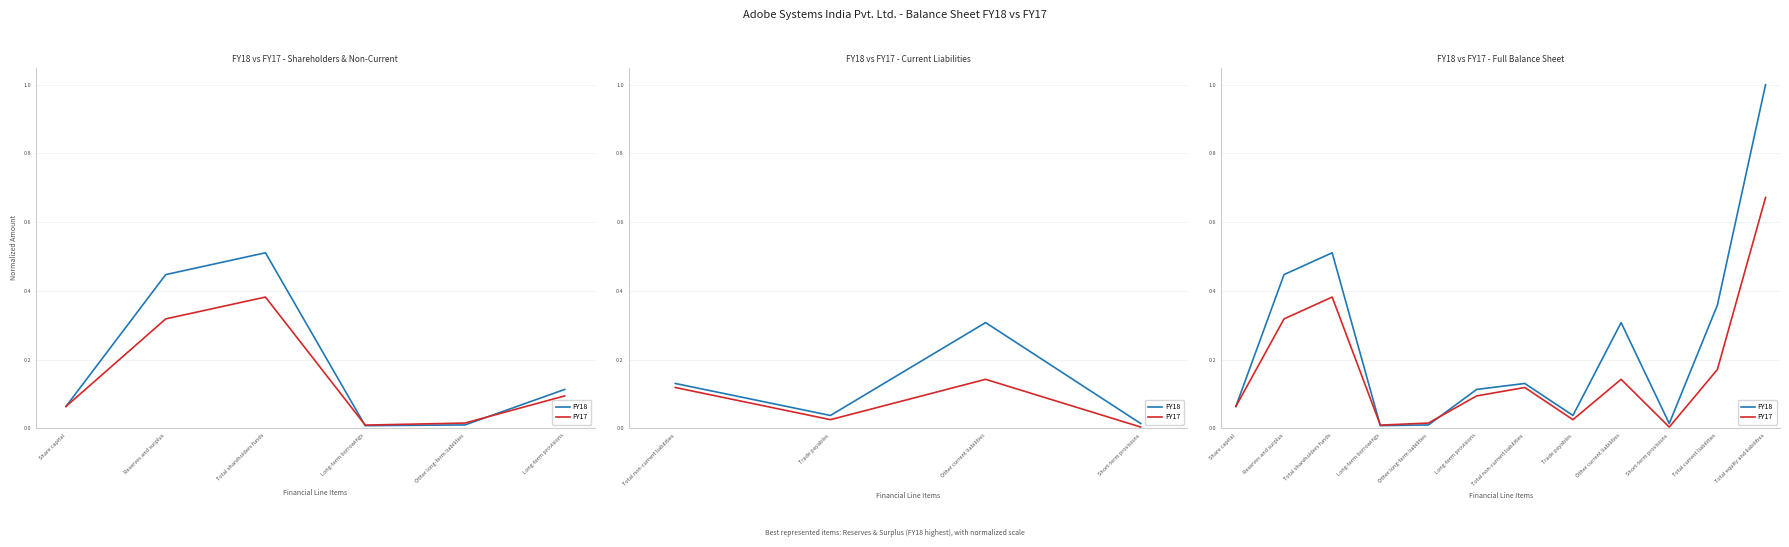

Rank the series by their average value, from highest to lowest.

FY18, FY17